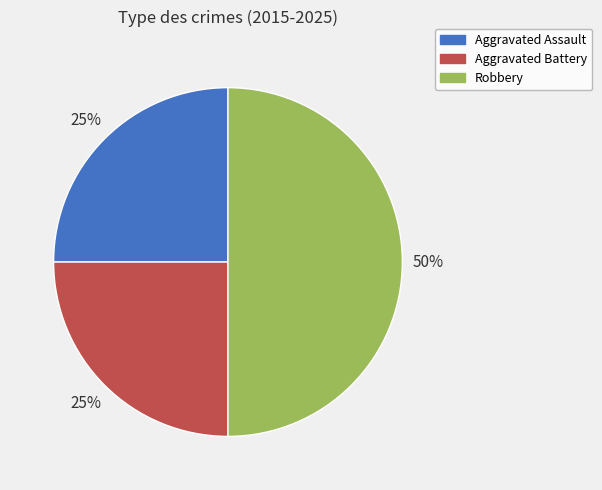

To the nearest percent, what is the difference between the largest and smallest slice percentages?

25%